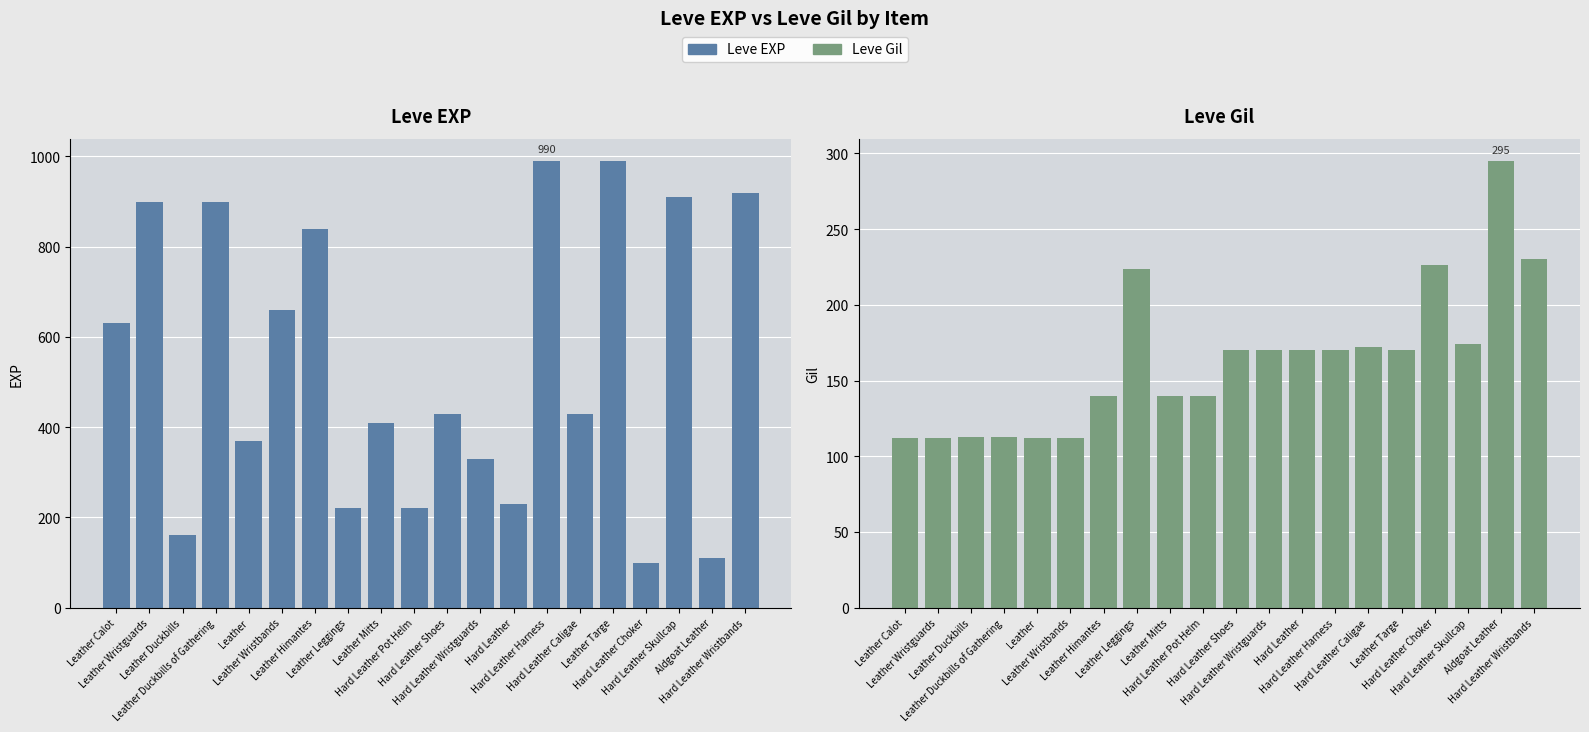

Rank the series by their maximum value, from lowest to highest.

Leve Gil, Leve EXP